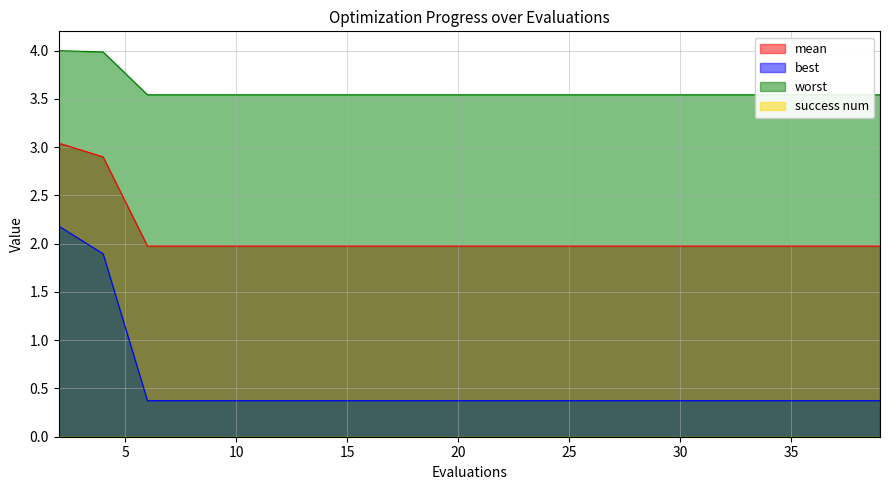

Reading left to right, transcribe all the data shown in this chart.

mean: 2=3.0	4=2.9	6=2.0	8=2.0	10=2.0	12=2.0	14=2.0	16=2.0	18=2.0	20=2.0	22=2.0	24=2.0	26=2.0	28=2.0	30=2.0	32=2.0	34=2.0	36=2.0	38=2.0	39=2.0
best: 2=2.2	4=1.9	6=0.4	8=0.4	10=0.4	12=0.4	14=0.4	16=0.4	18=0.4	20=0.4	22=0.4	24=0.4	26=0.4	28=0.4	30=0.4	32=0.4	34=0.4	36=0.4	38=0.4	39=0.4
worst: 2=4.0	4=4.0	6=3.5	8=3.5	10=3.5	12=3.5	14=3.5	16=3.5	18=3.5	20=3.5	22=3.5	24=3.5	26=3.5	28=3.5	30=3.5	32=3.5	34=3.5	36=3.5	38=3.5	39=3.5